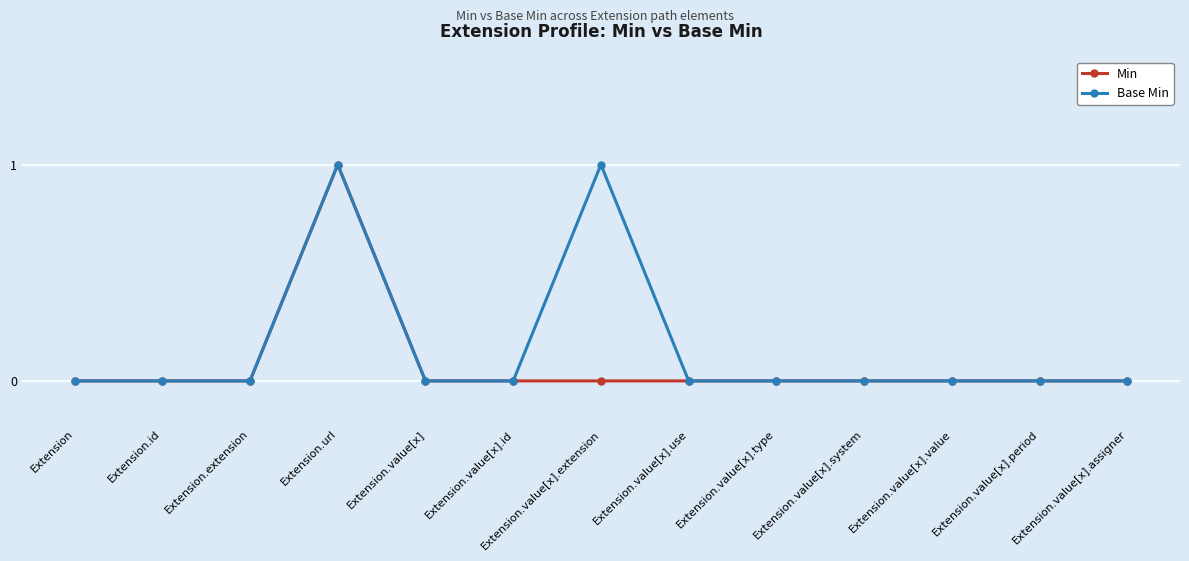

Which series changed the most between Extension.id and Extension.value[x].extension?

Base Min